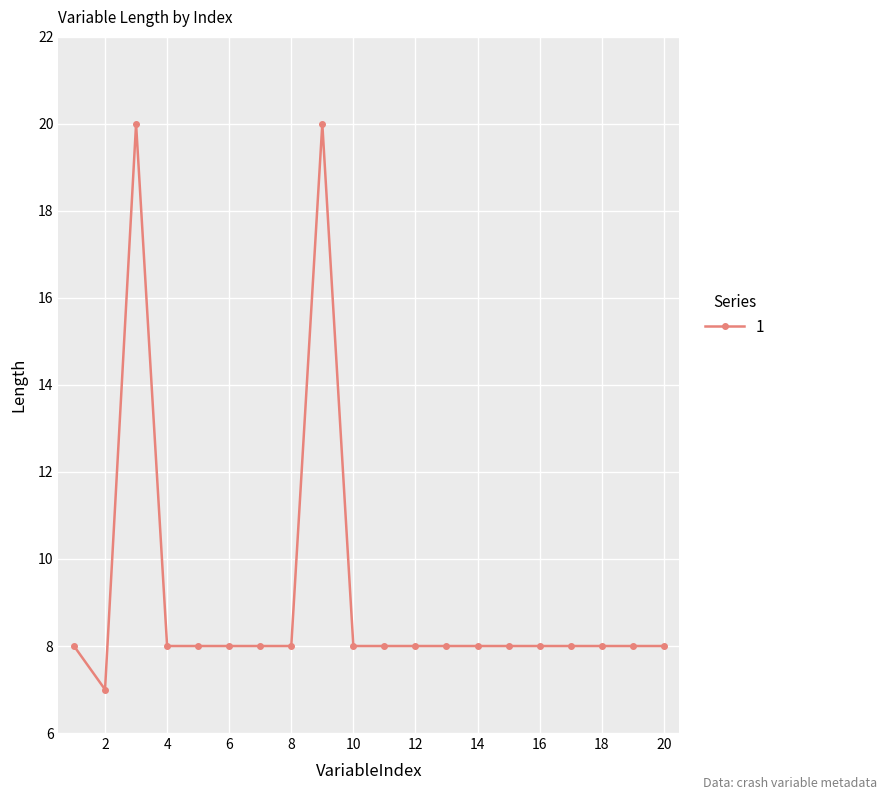

How many lines are shown in the chart?

1